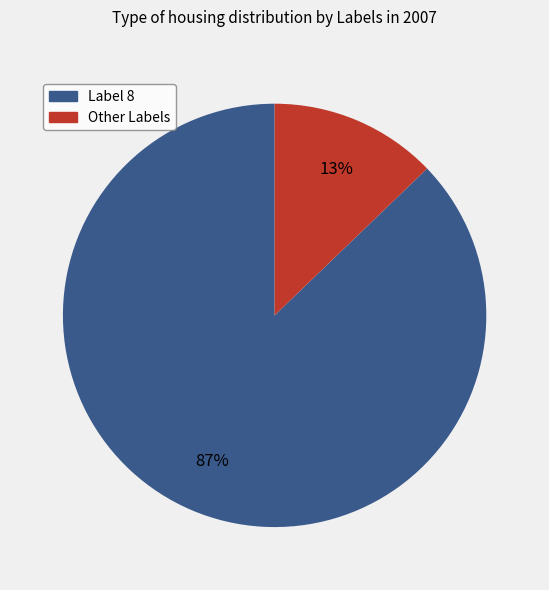

Is there any slice that represents more than half of the pie?

Yes